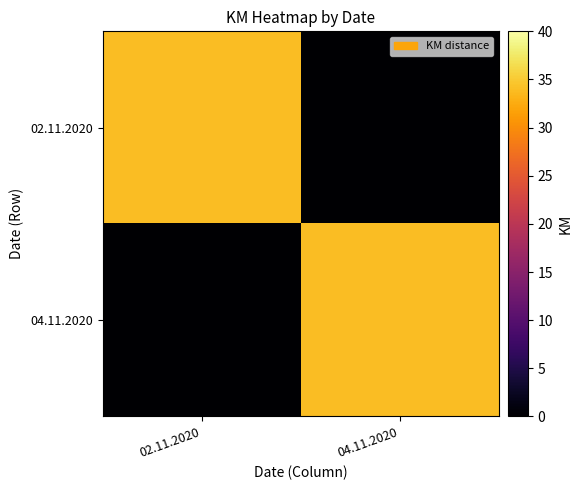

At how many categories does at least one series exceed 19?

2